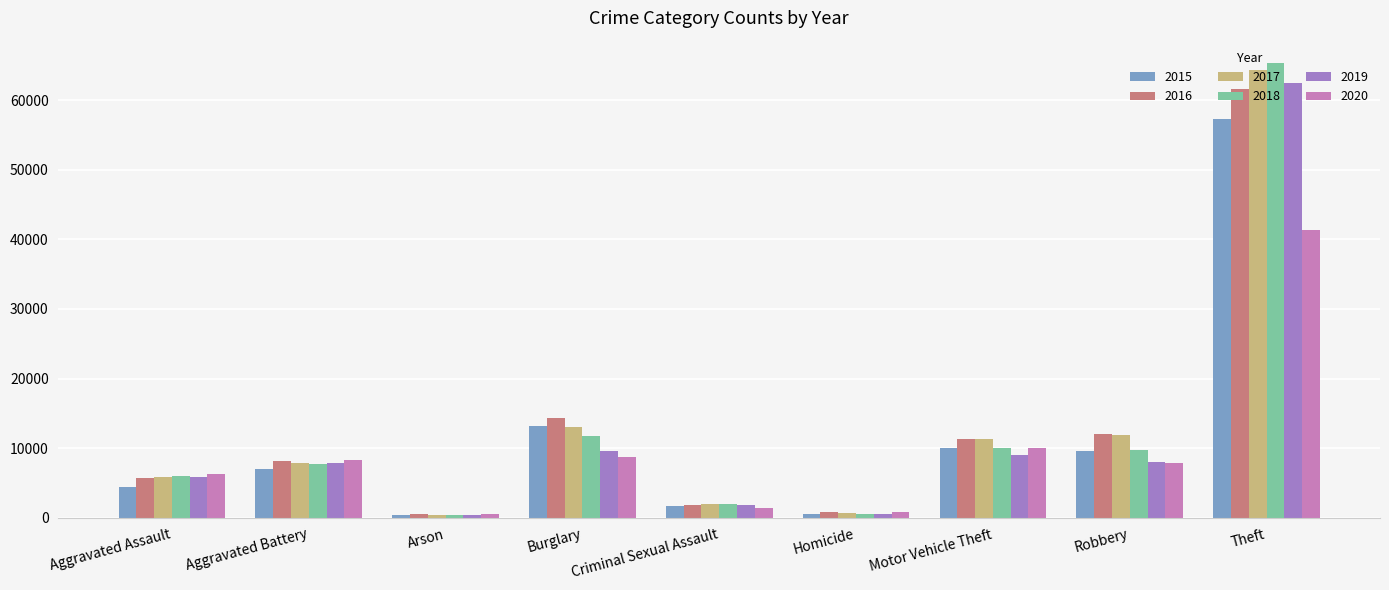

Which series has the largest range (max minus min)?

2018